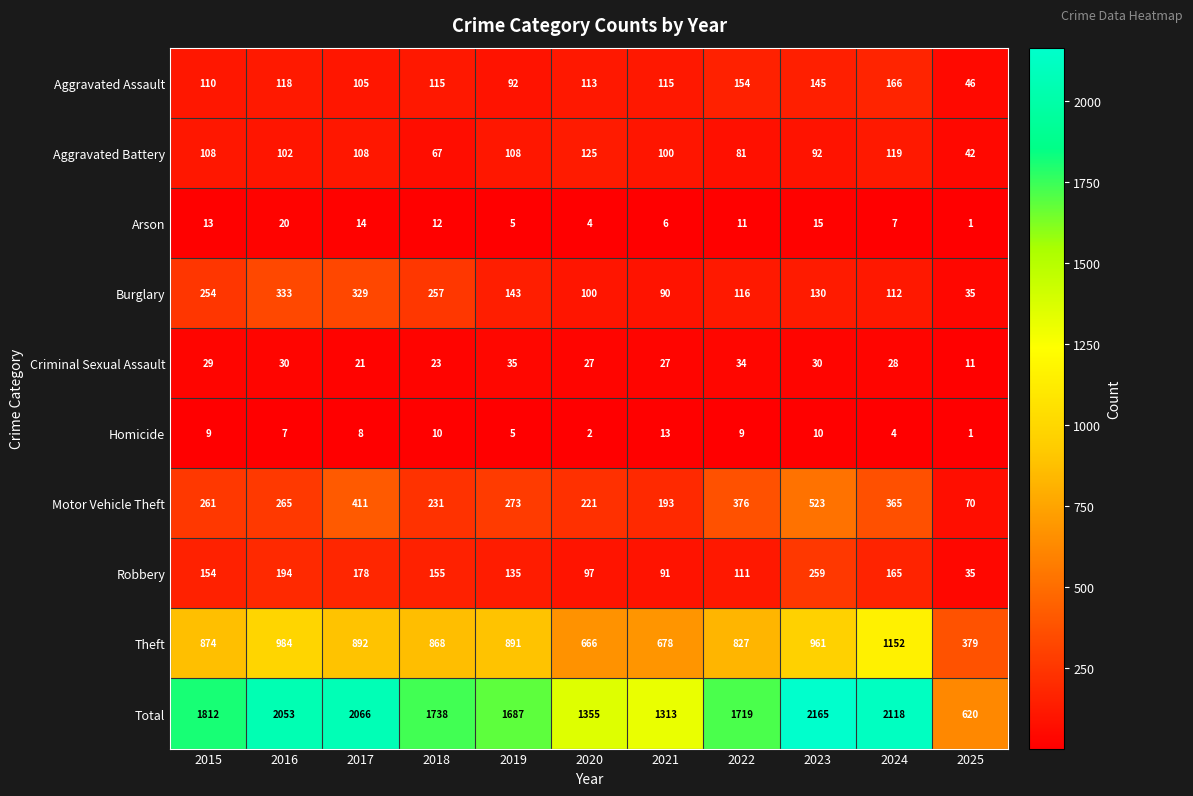

Count the number of categories in the chart.

11